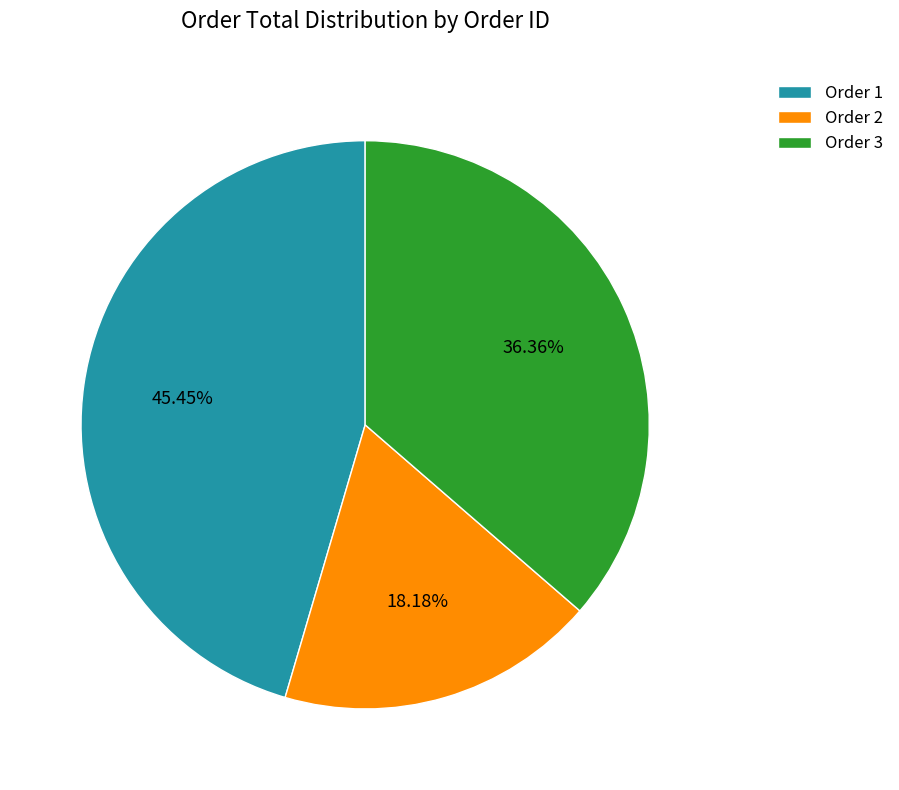

What percentage is the Order 1 slice, to the nearest percent?

45%